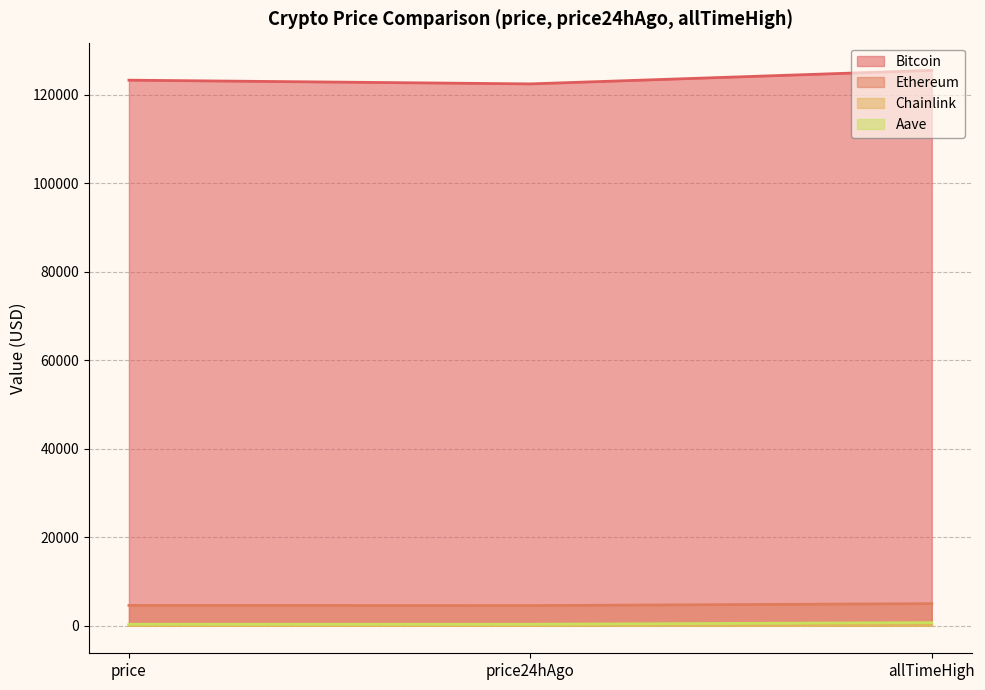

Which series has the largest range (max minus min)?

Bitcoin